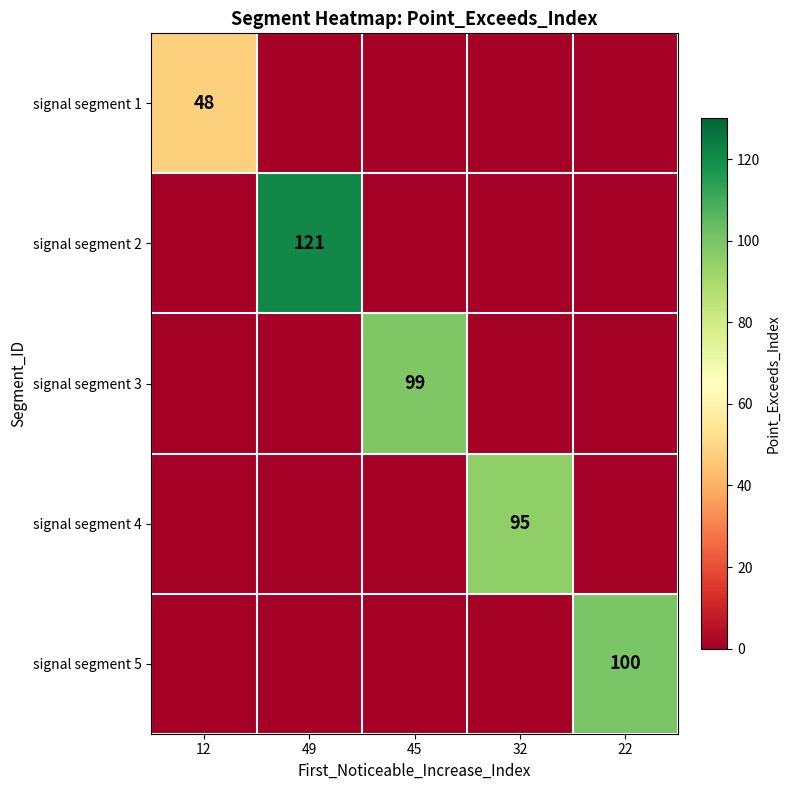

Which has a higher value, 22 or 45?

22